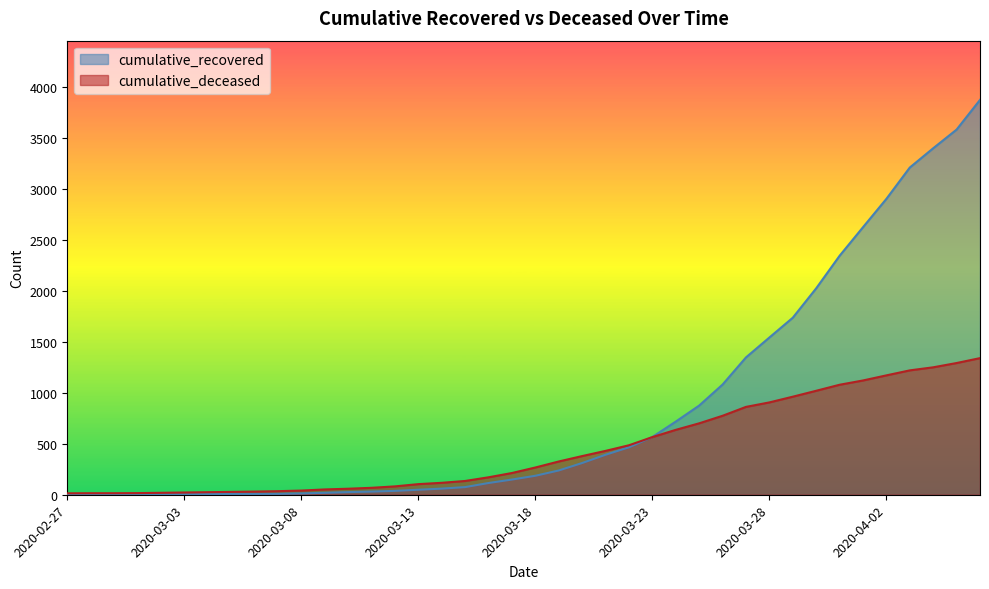

True or false: cumulative_deceased has more than 2 interior local peaks.

False